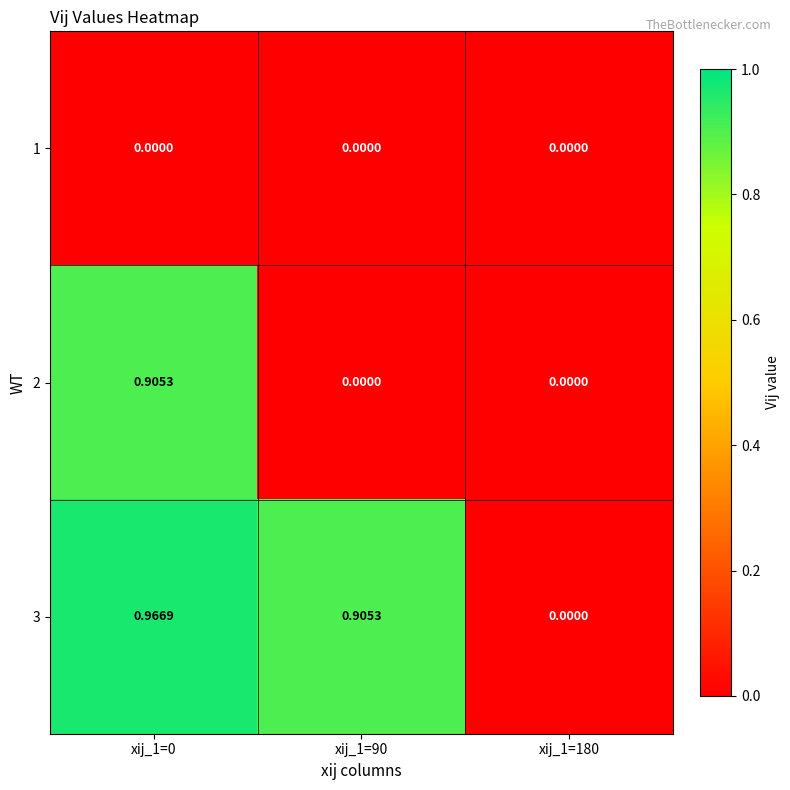

Is the value of 3 at xij_1=0 greater than the value of 2 at xij_1=90?

Yes